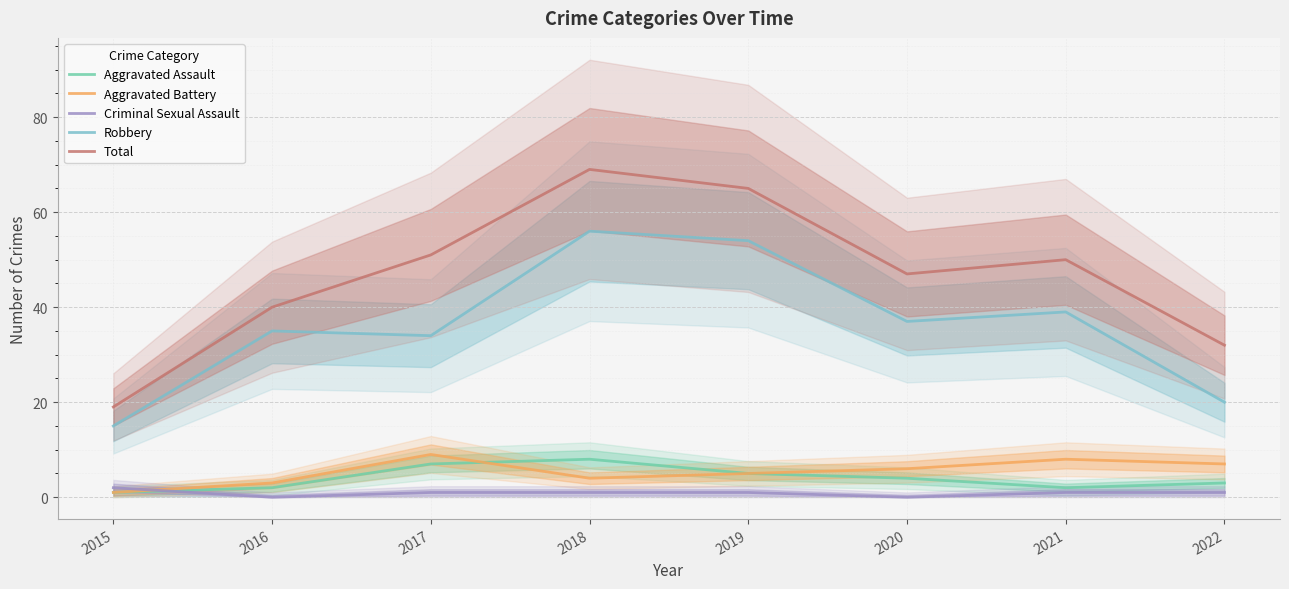

True or false: Robbery and Total intersect in this chart.

False